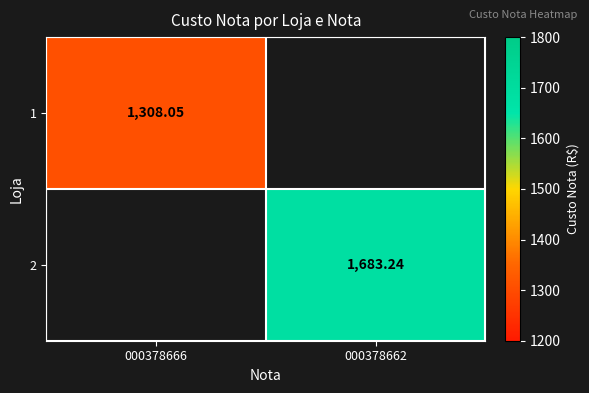

Where does the 2 series first go above 1683?

000378662